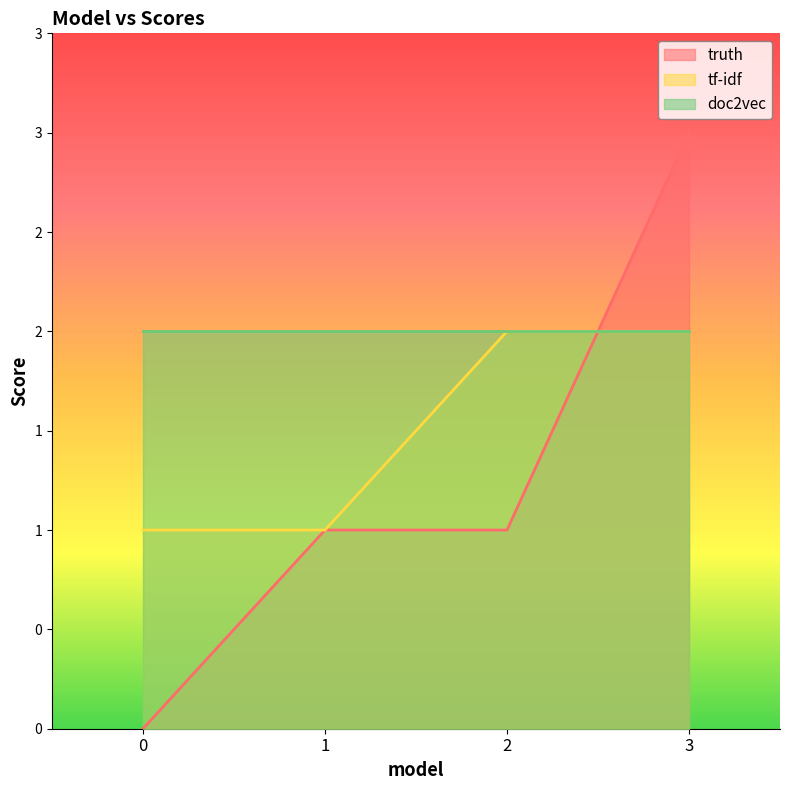

Which series has the largest total across all categories?

doc2vec